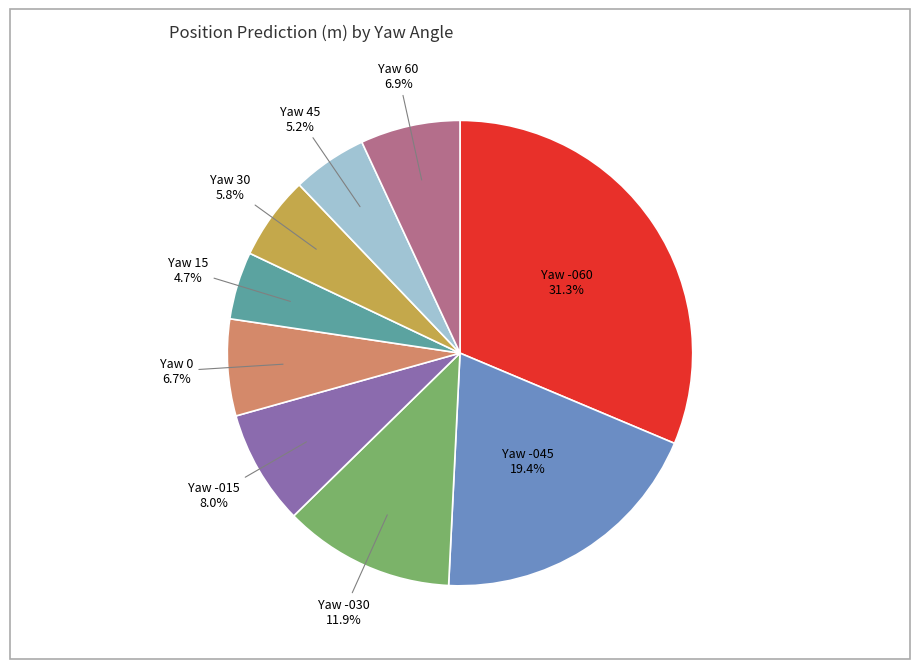

Is there any slice that represents more than half of the pie?

No